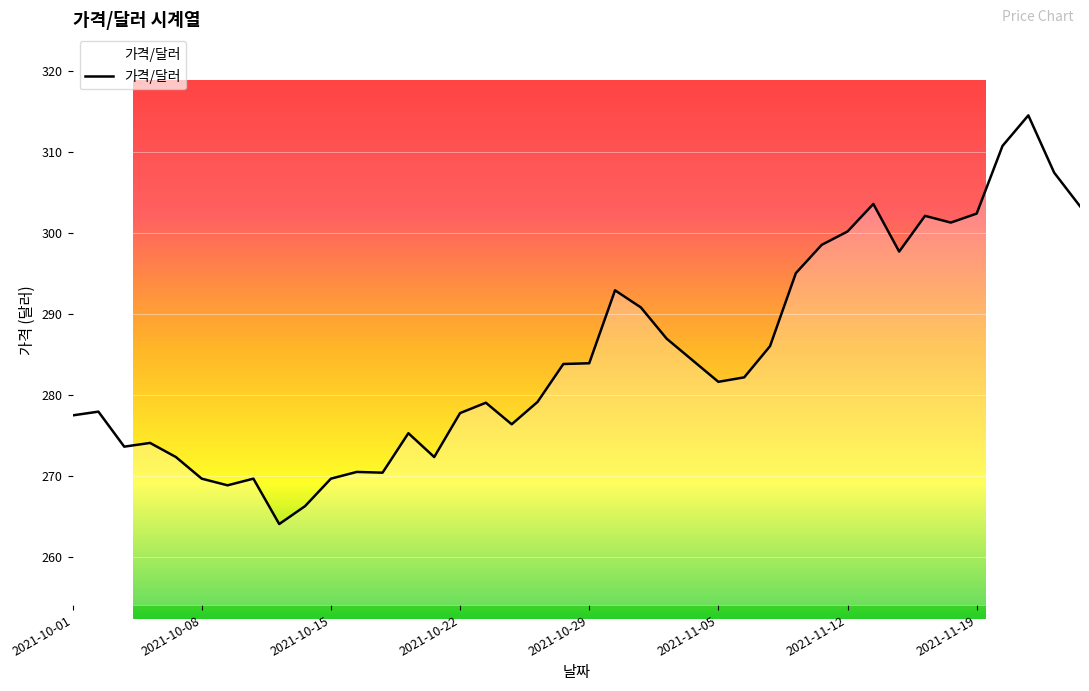

What is the smallest value displayed?

264.1